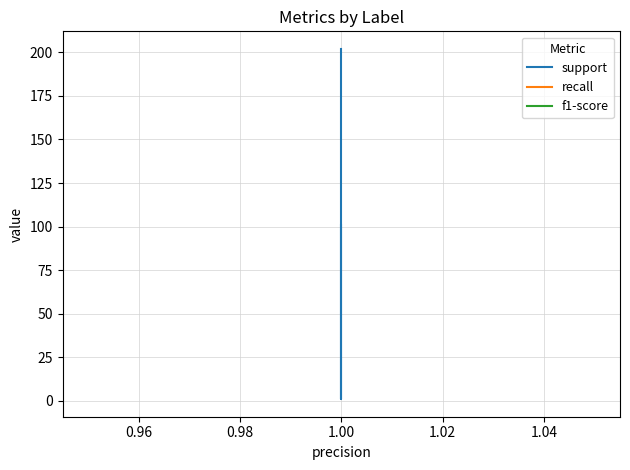

Which has a higher value, 1.00 or 1.00?

1.00